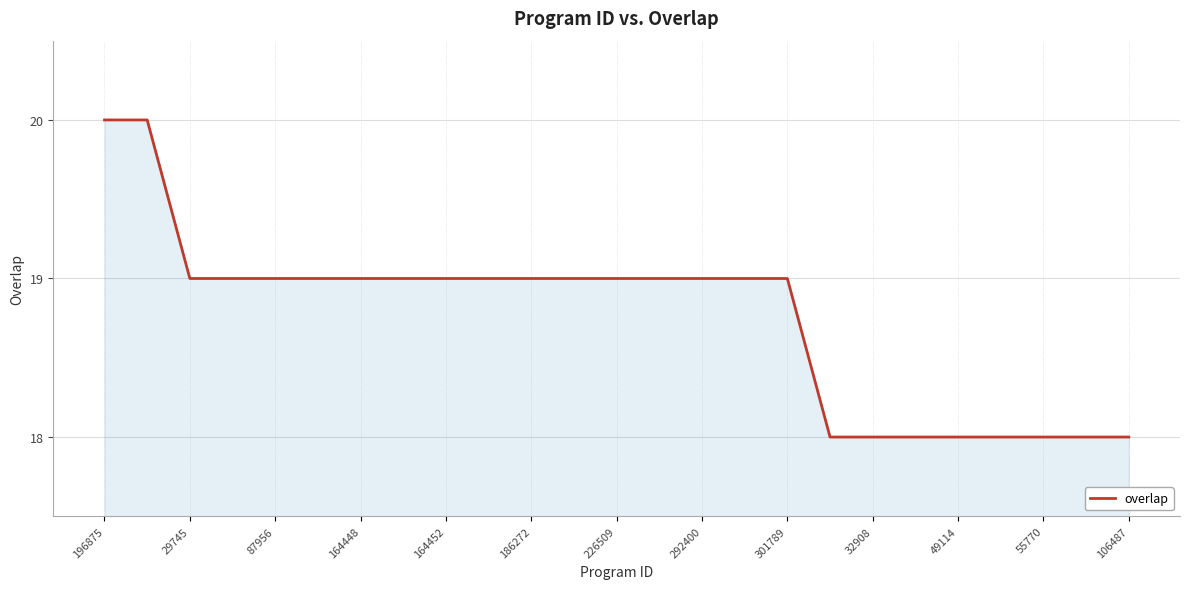

What is the minimum value shown in the chart?

18